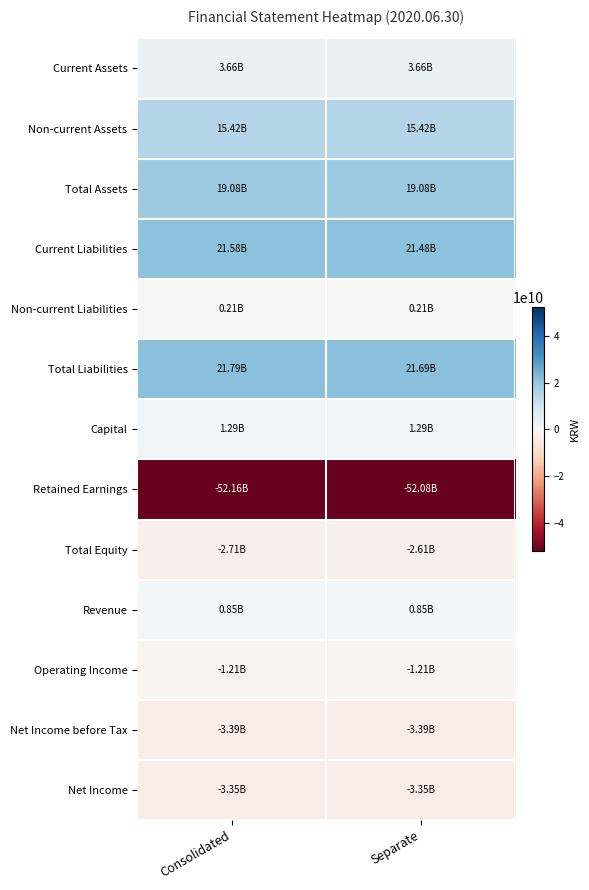

Reading left to right, list all the values displayed in this chart.

Current Assets: Consolidated=3663061218	Separate=3663061218
Non-current Assets: Consolidated=15415917595	Separate=15415917595
Total Assets: Consolidated=19078978813	Separate=19078978813
Current Liabilities: Consolidated=21584914943	Separate=21482287748
Non-current Liabilities: Consolidated=208156510	Separate=208156510
Total Liabilities: Consolidated=21793071453	Separate=21690444258
Capital: Consolidated=1285068500	Separate=1285068500
Retained Earnings: Consolidated=-52157026014	Separate=-52081283913
Total Equity: Consolidated=-2714092640	Separate=-2611465445
Revenue: Consolidated=845204019	Separate=845204019
Operating Income: Consolidated=-1208493075	Separate=-1208493075
Net Income before Tax: Consolidated=-3387256311	Separate=-3387256311
Net Income: Consolidated=-3349430753	Separate=-3349430753